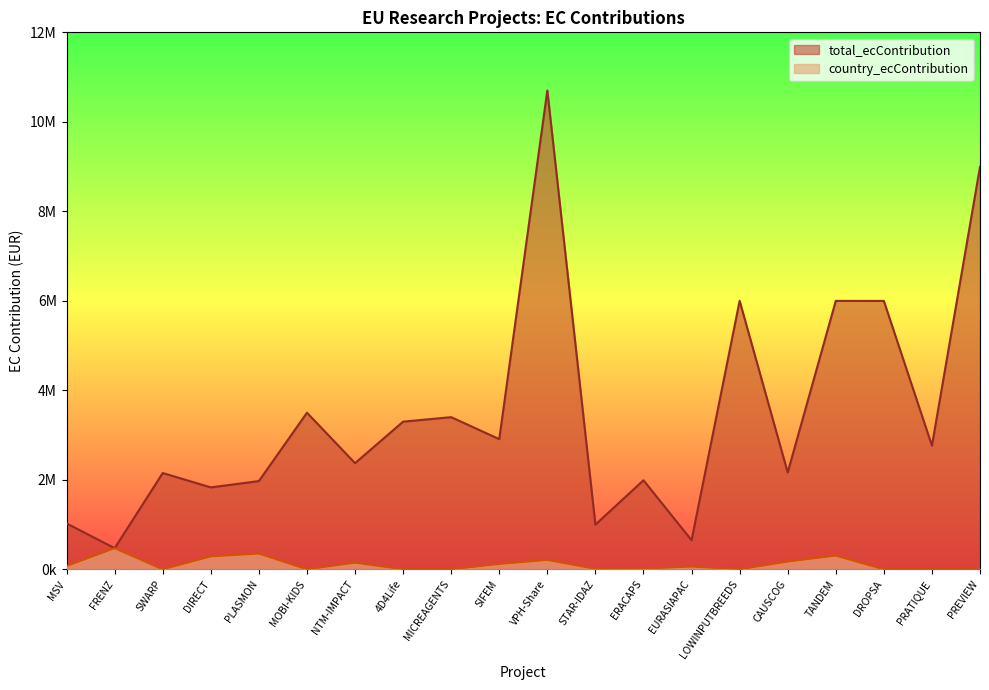

The total_ecContribution series shows 1729325.8 at PRATIQUE. True or false?

False